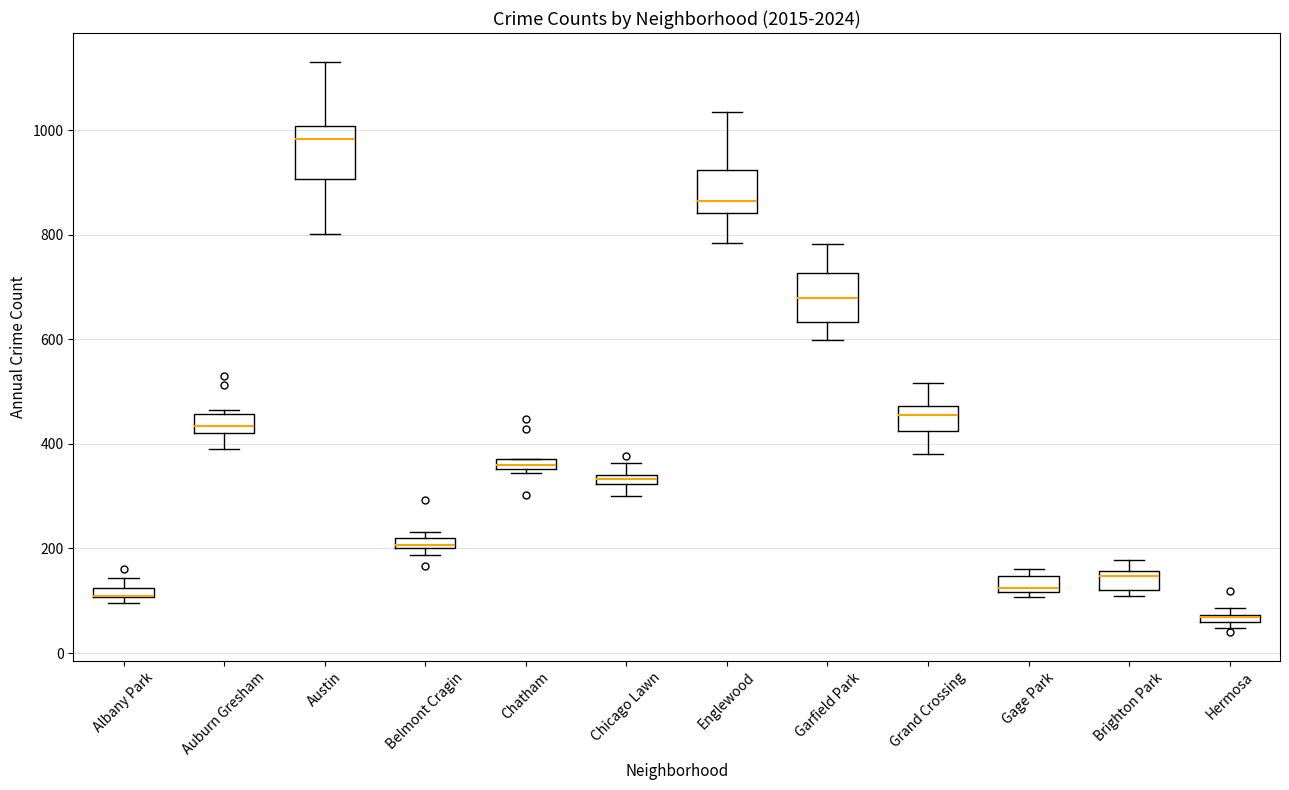

Where is the upper edge of the box for Chatham on the y-axis? The values are not printed on the chart, so give them approximately, as read against the axis.

380